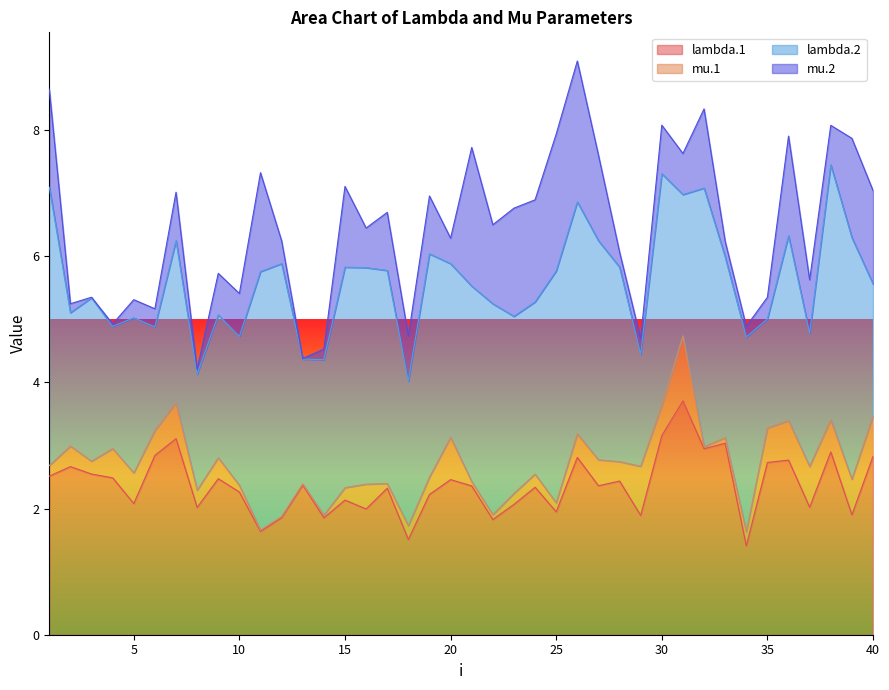

True or false: lambda.2 and mu.2 intersect in this chart.

False